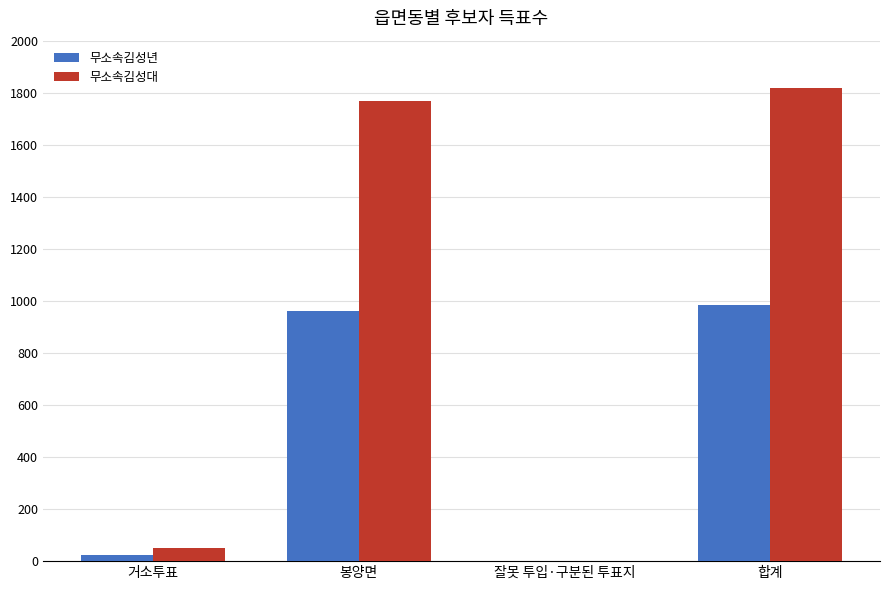

What is the sum of all 무소속김성대 values?

3638